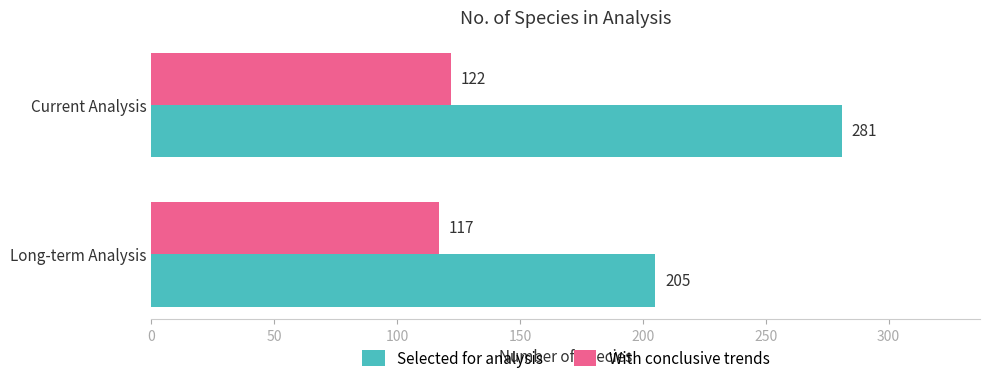

At which category is the sum across all series the highest?

Current Analysis